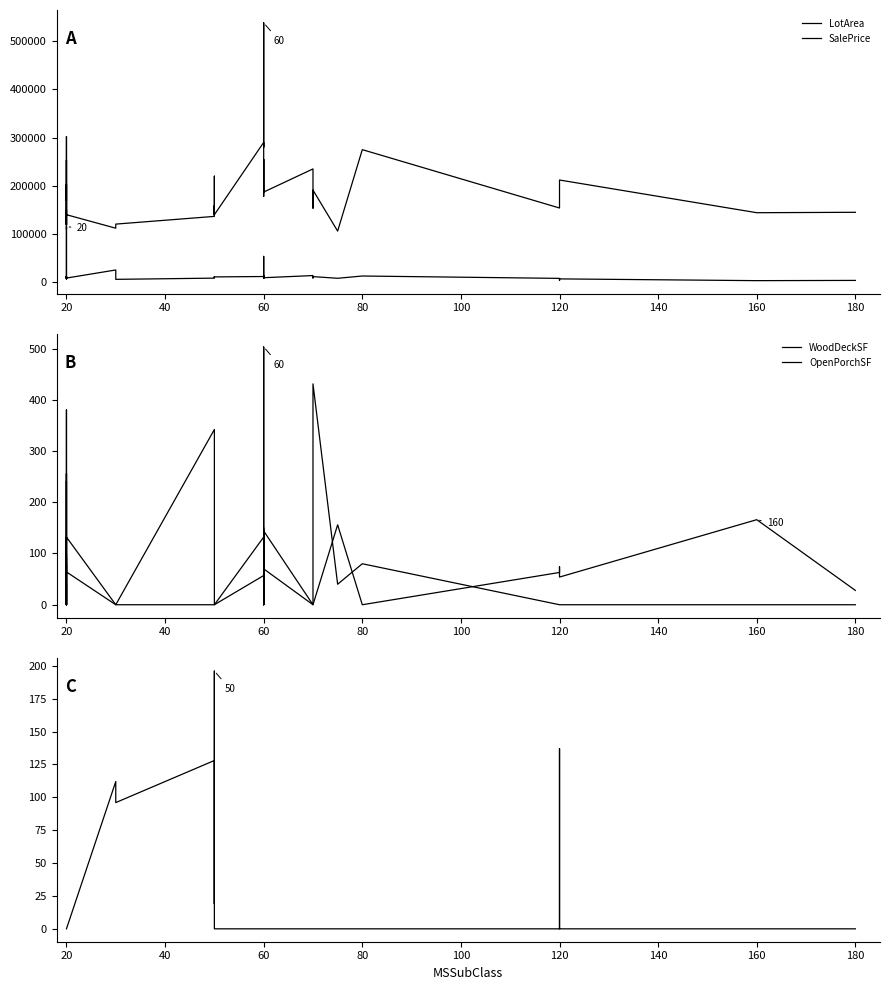

What is the difference between the second highest and second lowest values in the SalePrice series?

192000